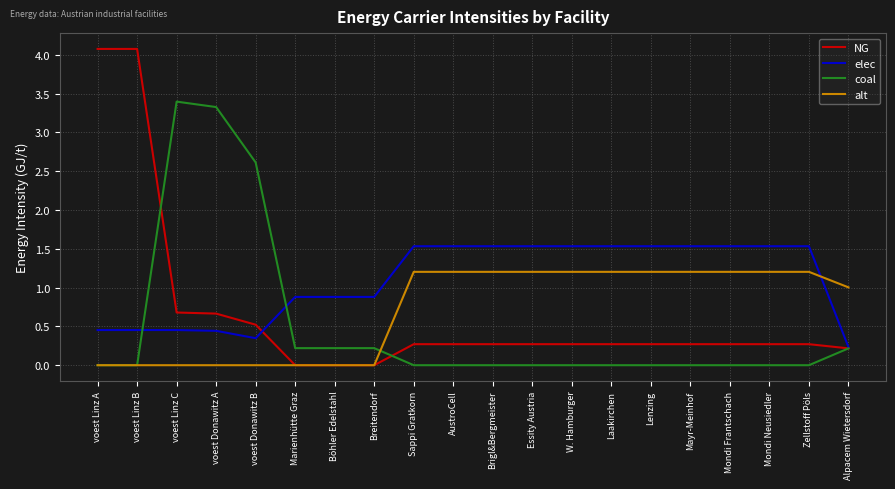

The value of elec at Breitendorf is 0.2. True or false?

False